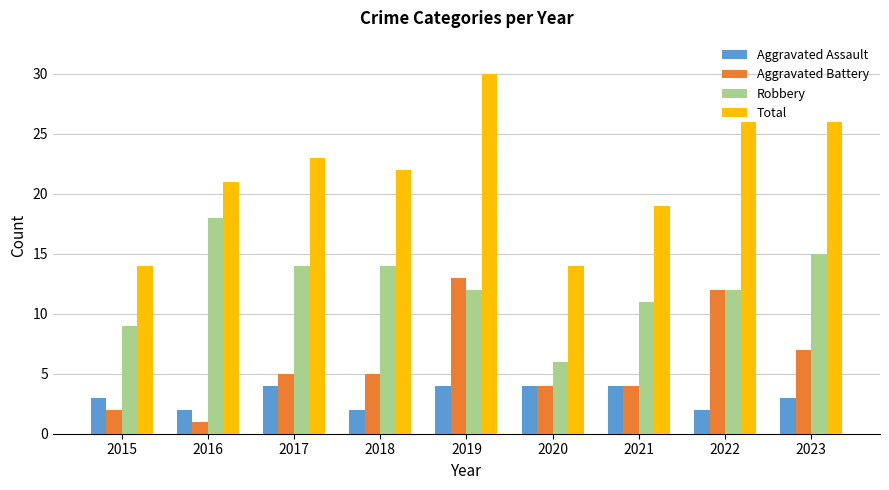

At how many categories does at least one series exceed 10?

9